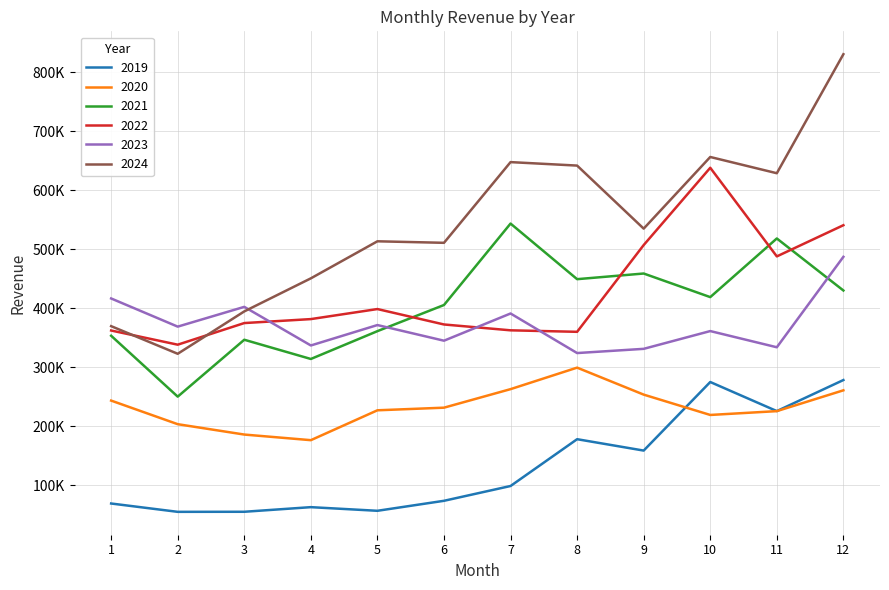

Does the chart have visible grid lines?

Yes